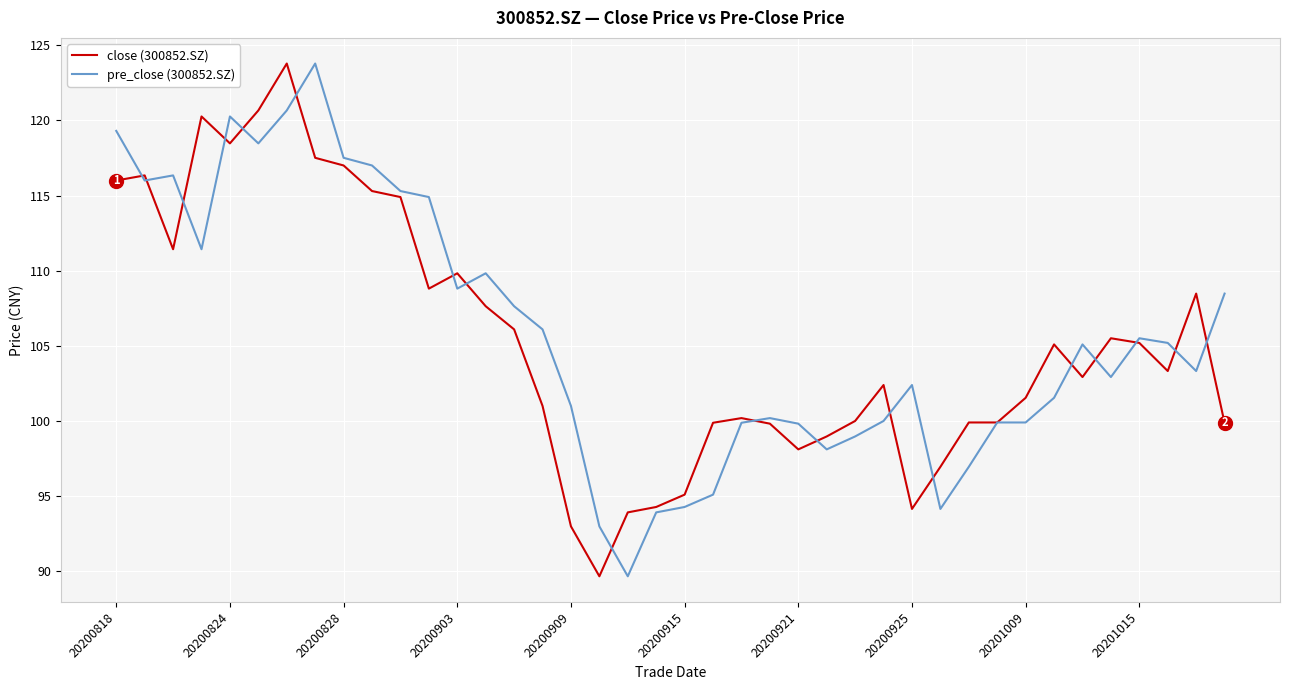

What is the minimum value for pre_close (300852.SZ)?

89.7